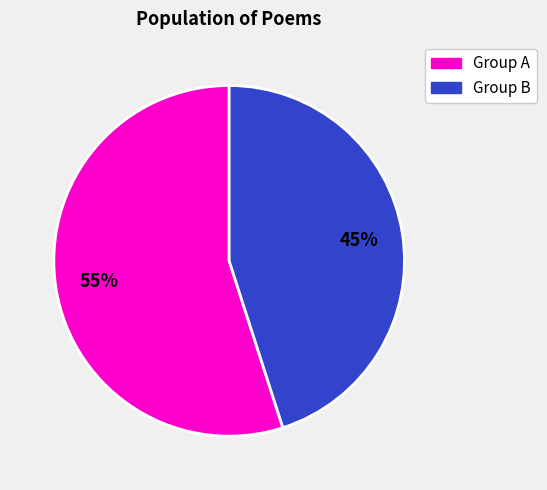

How many slices are in this pie chart?

2